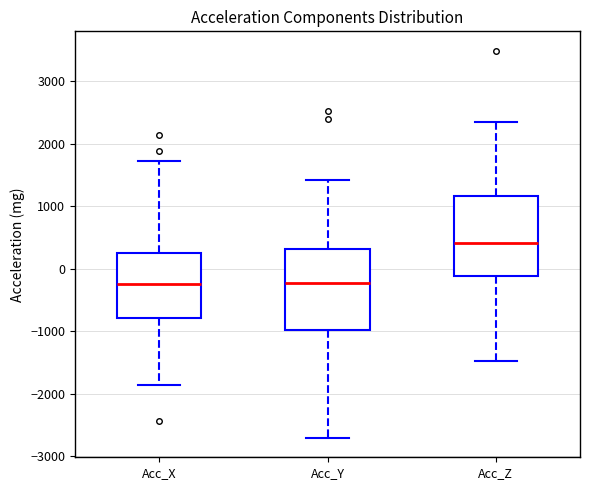

Where is the lower edge of the box for Acc_X on the y-axis? The values are not printed on the chart, so give them approximately, as read against the axis.

-800